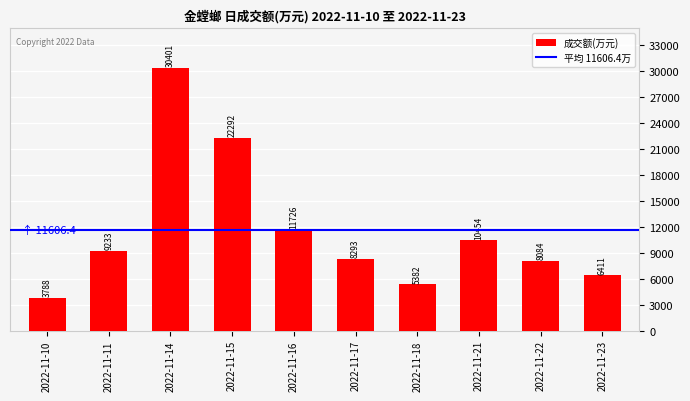

Which category has the lowest value across all series?

2022-11-10